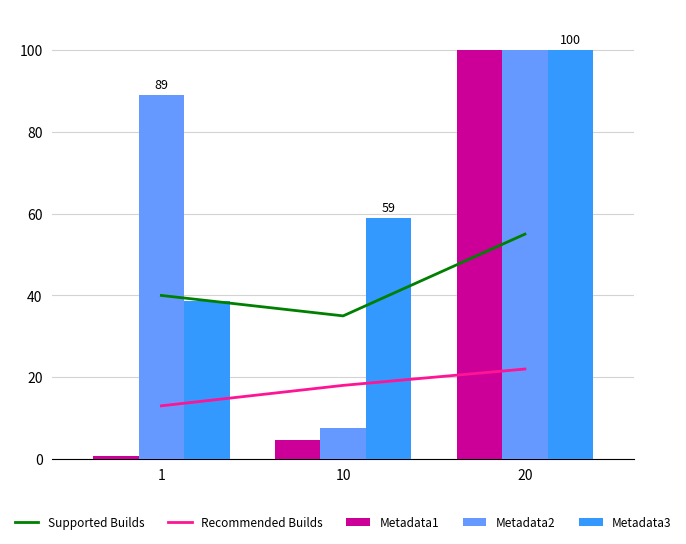

What is the average value of the Metadata2 series?

65.6